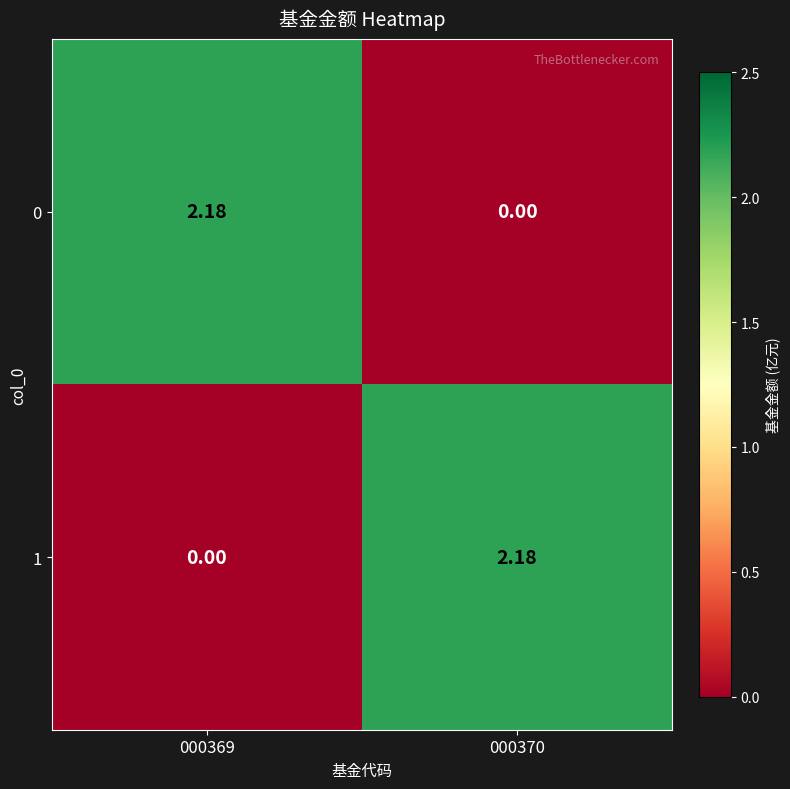

Is the value of 1 at 000370 greater than the value of 0 at 000370?

Yes